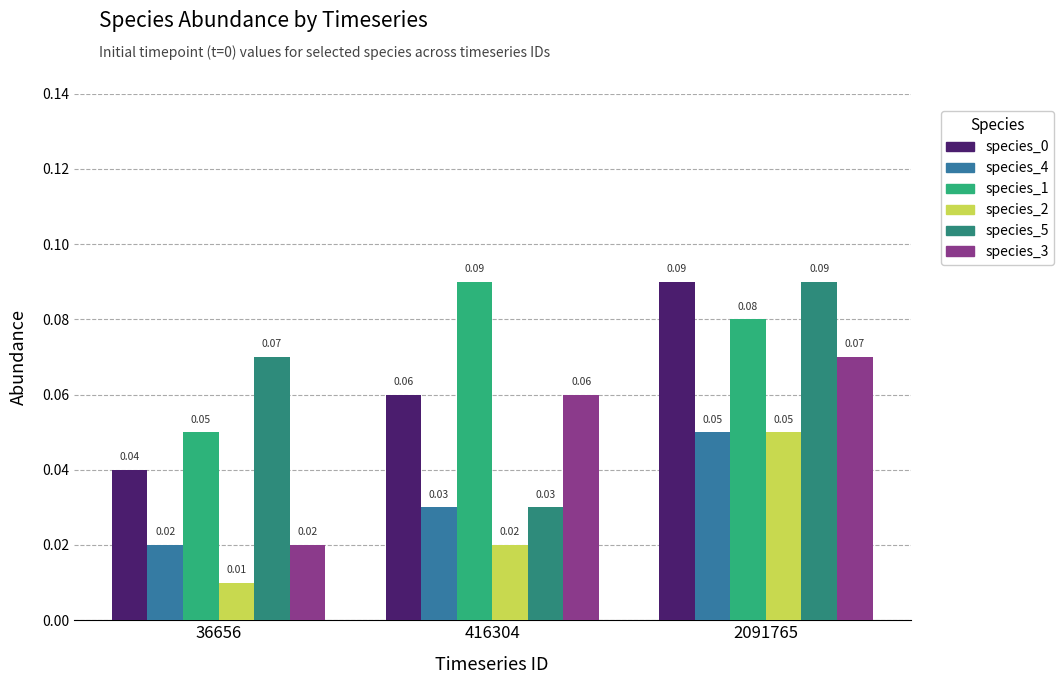

Does the chart contain stacked bars?

No